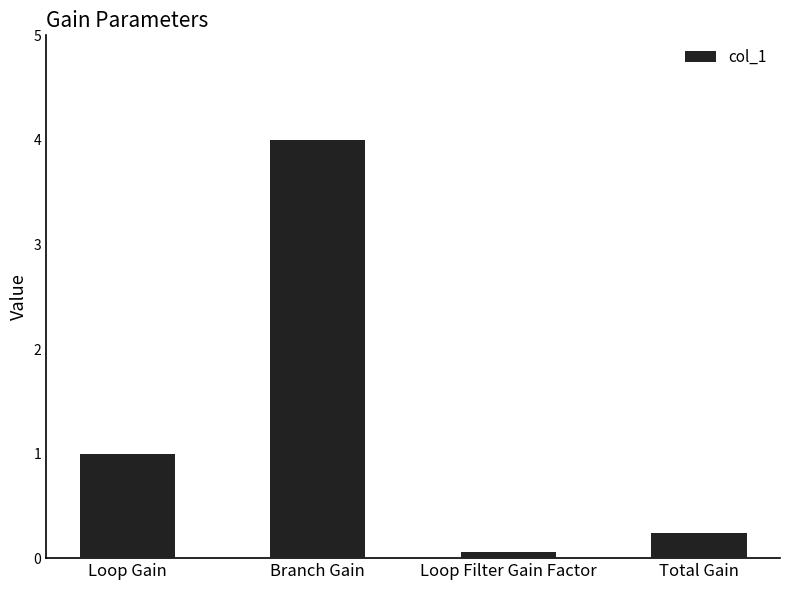

What is the value of the 2nd bar from the left?

4.0